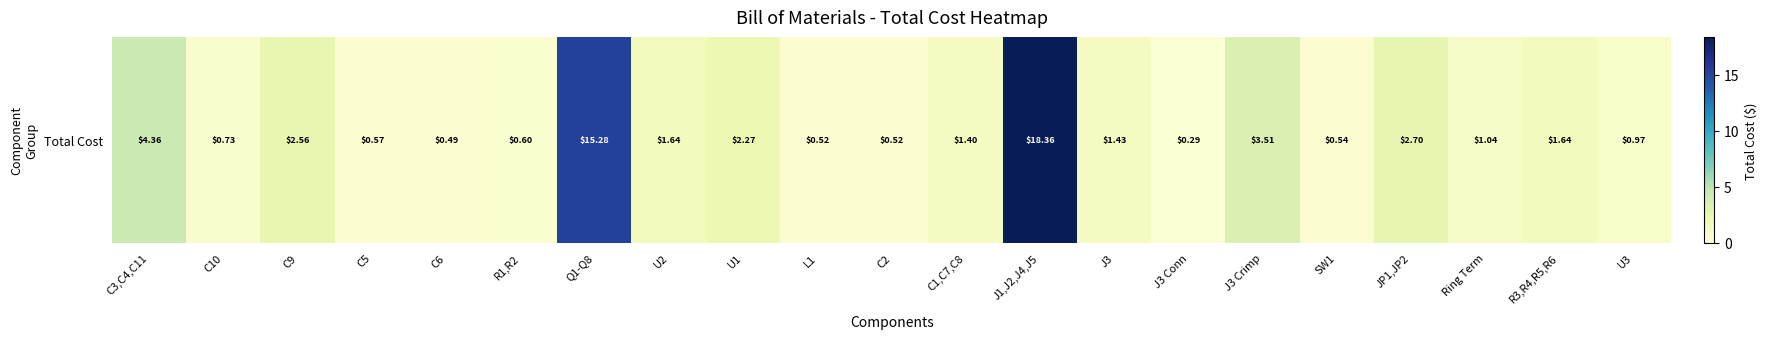

What is the difference between the maximum and minimum values?

18.1